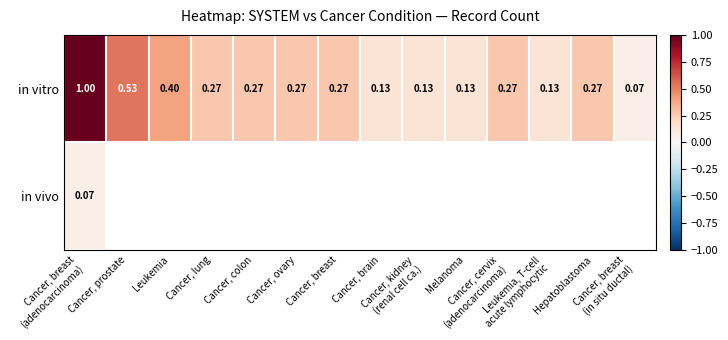

The value of in vivo at Cancer, breast (adenocarcinoma) is 0.1. True or false?

True